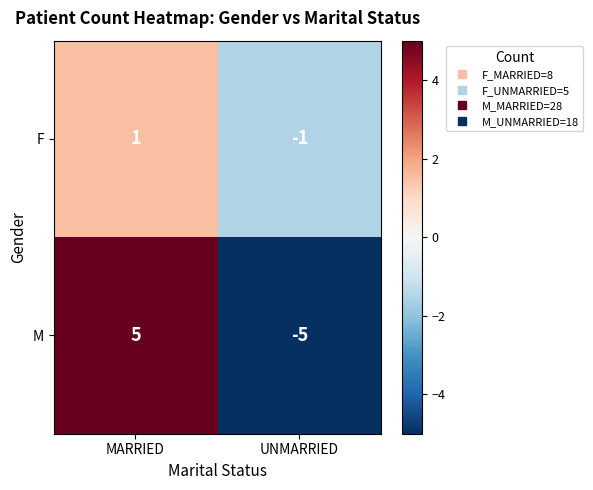

Reading left to right, what are all the values shown in this chart?

F: 1	-1
M: 5	-5